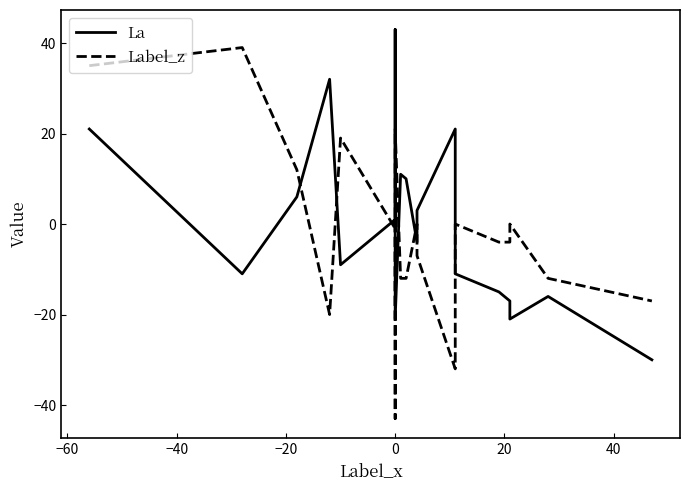

The value of Label_z at −80 is 18. True or false?

False